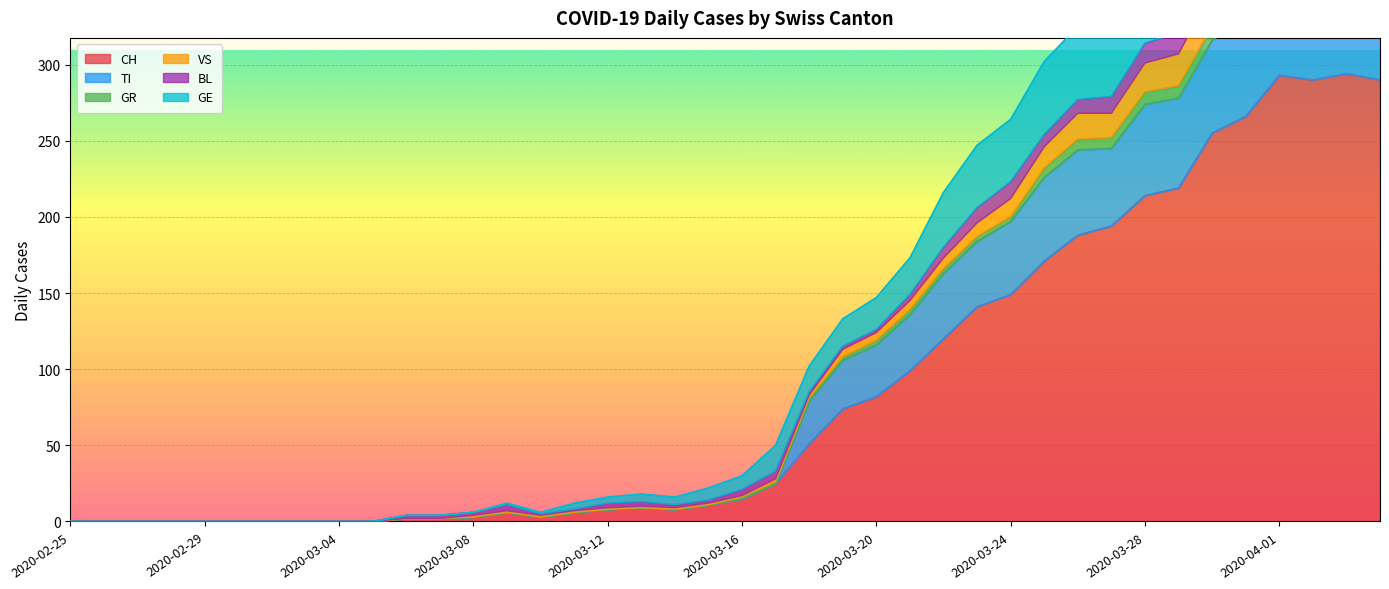

What is the difference between the maximum and minimum values in the GR series?

418